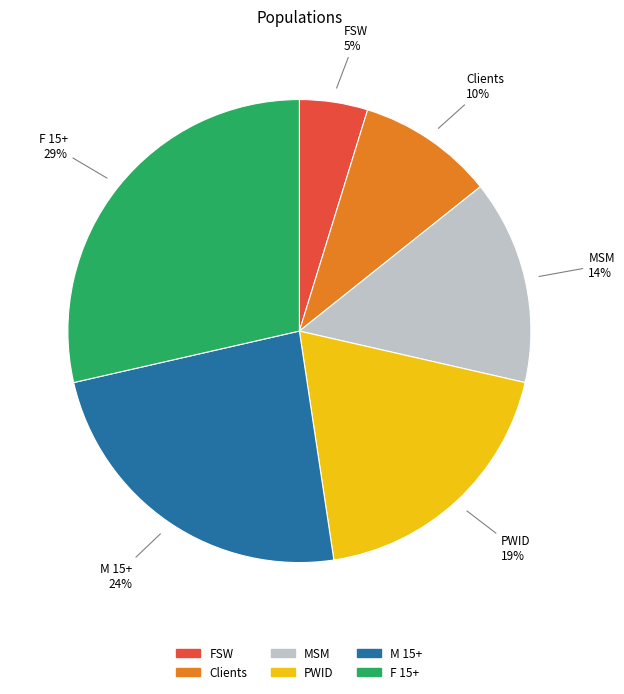

Which slice is the largest?

F 15+